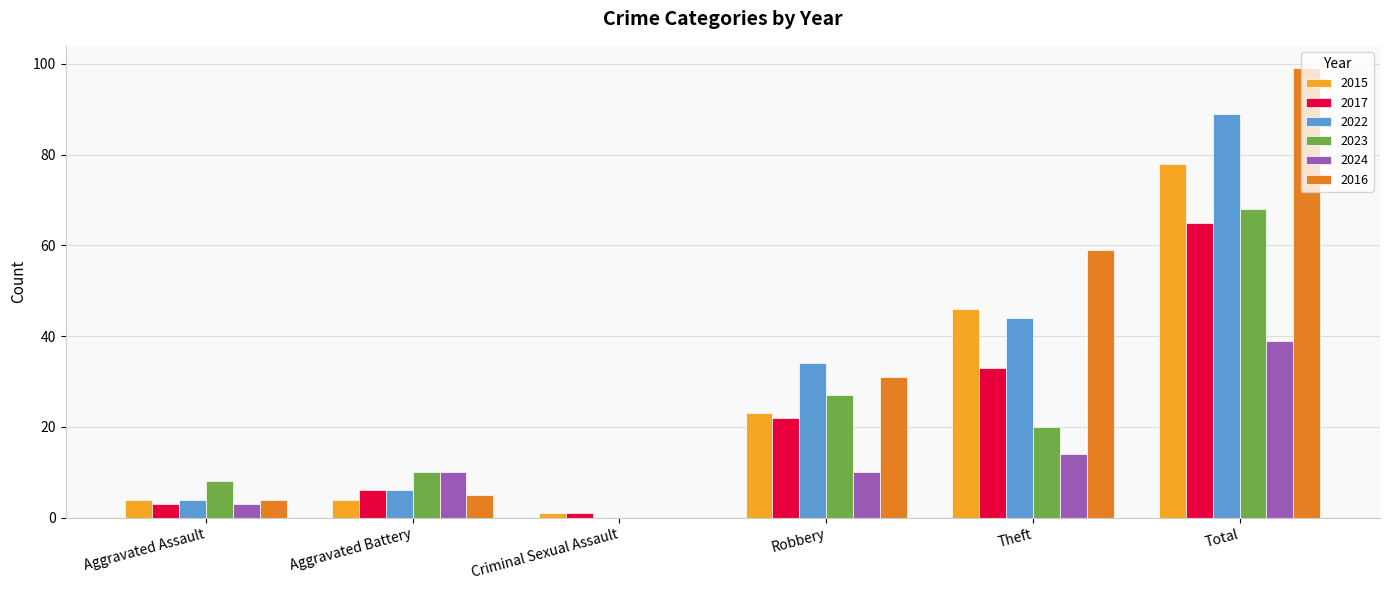

Are the bars horizontal?

No